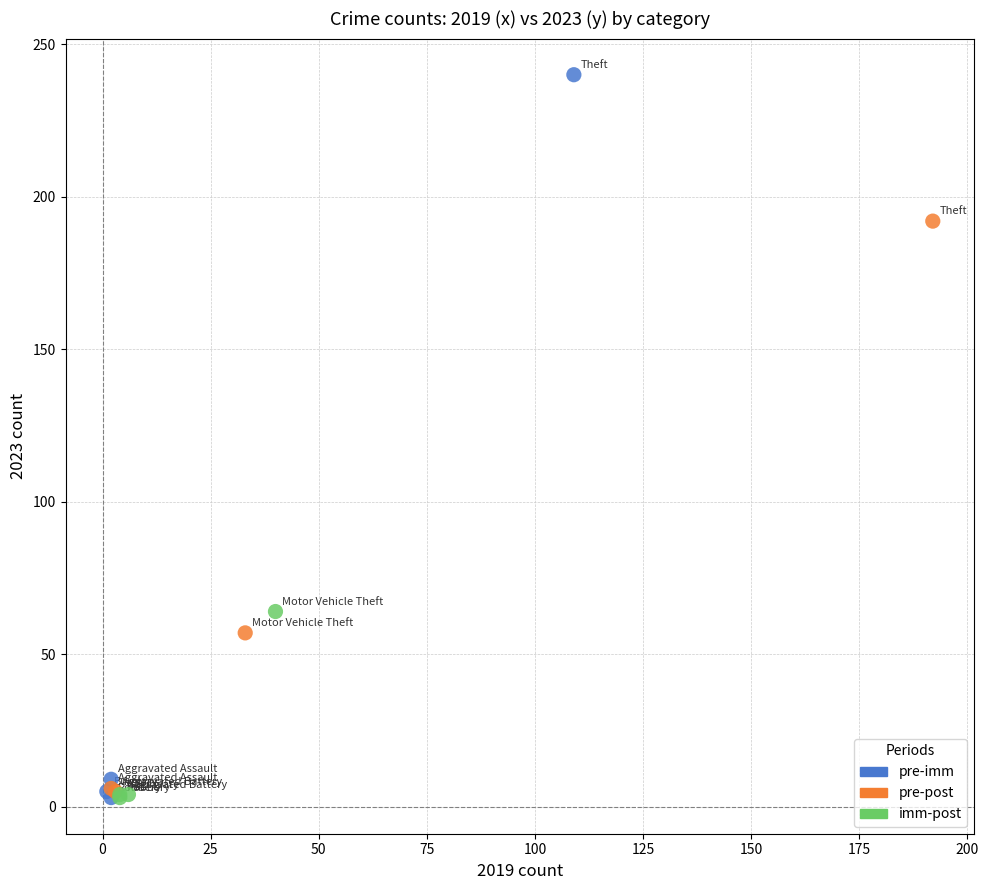

Which series has the largest Y range (max minus min)?

pre-imm